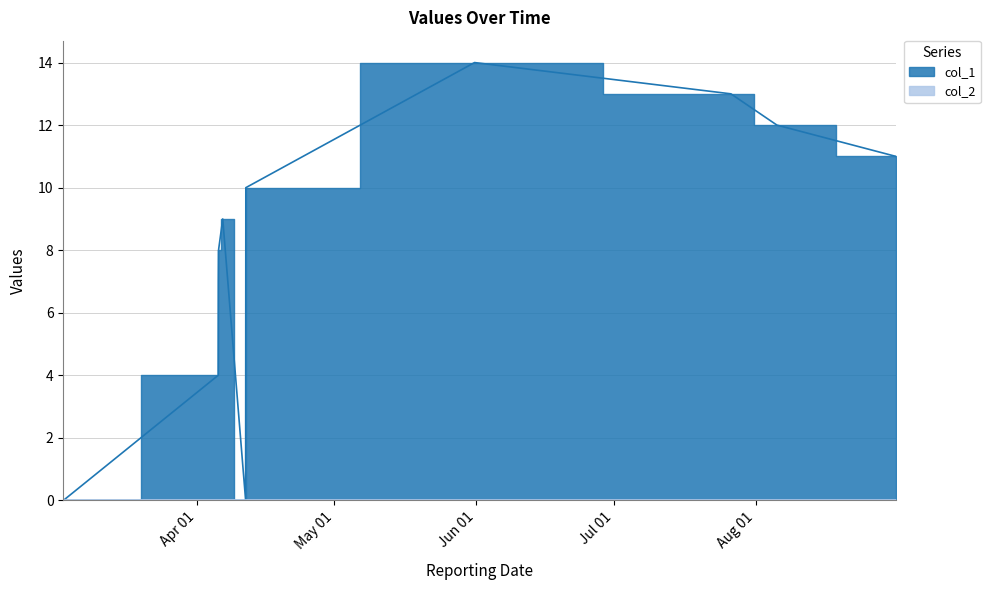

What is the greatest value displayed?

14